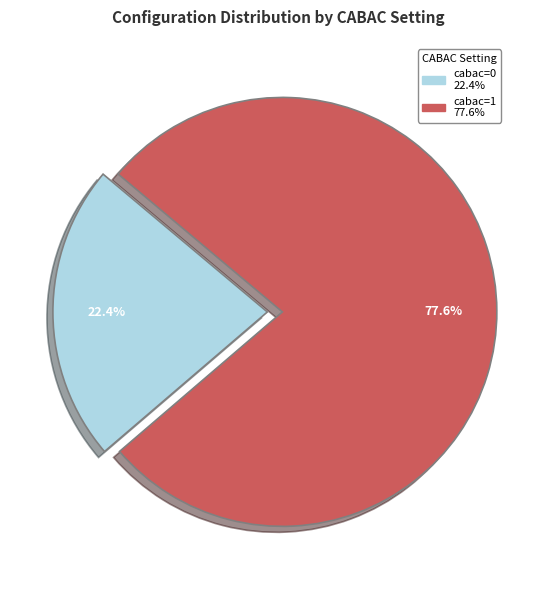

Rank the categories by value from highest to lowest.

cabac=1, cabac=0